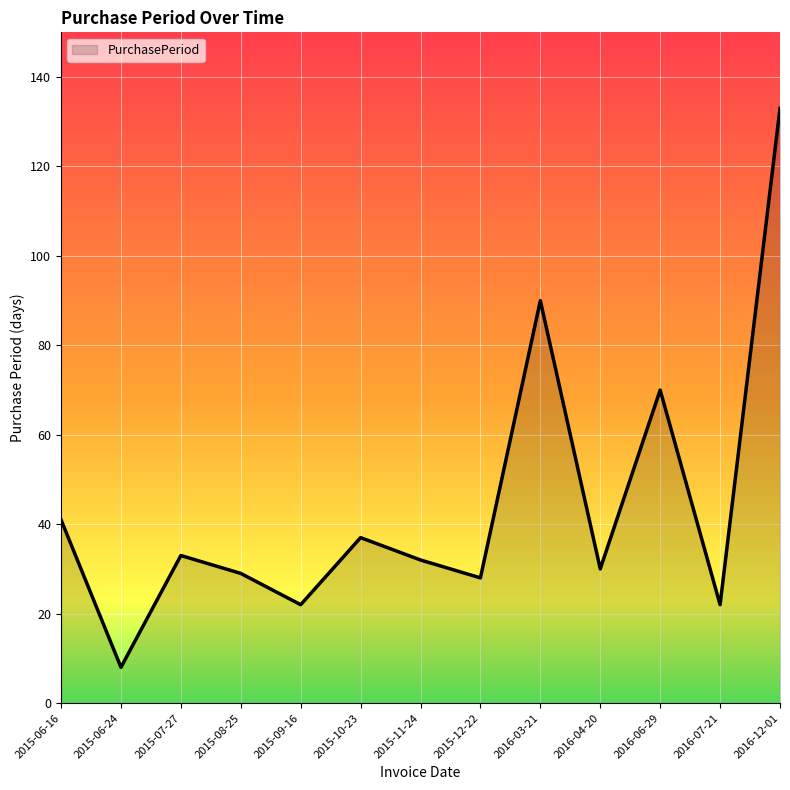

The value at 2016-04-20 is 30. True or false?

True